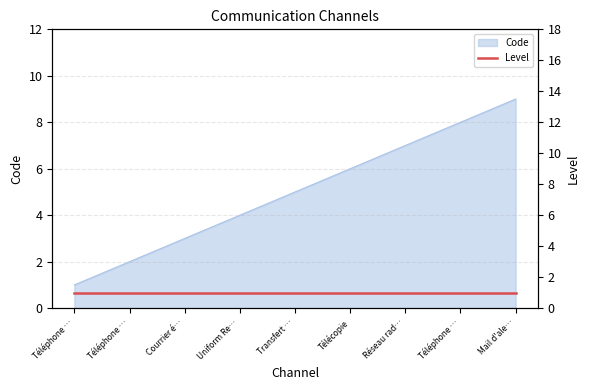

Where does the data first go above 5?

Télécopie